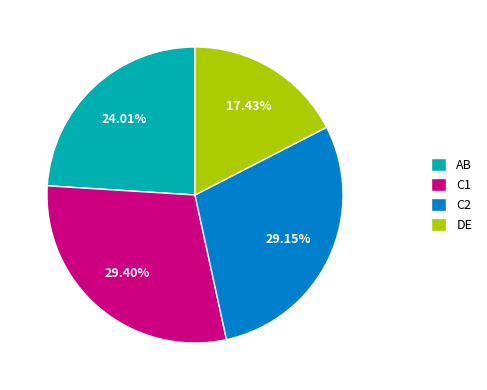

Count the number of slices in the pie.

4